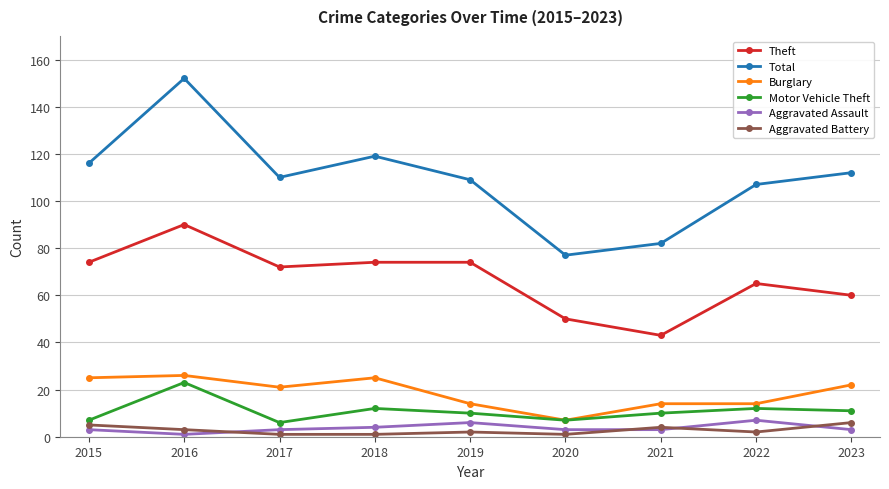

True or false: Burglary has more than 0 points higher than both neighbors.

True